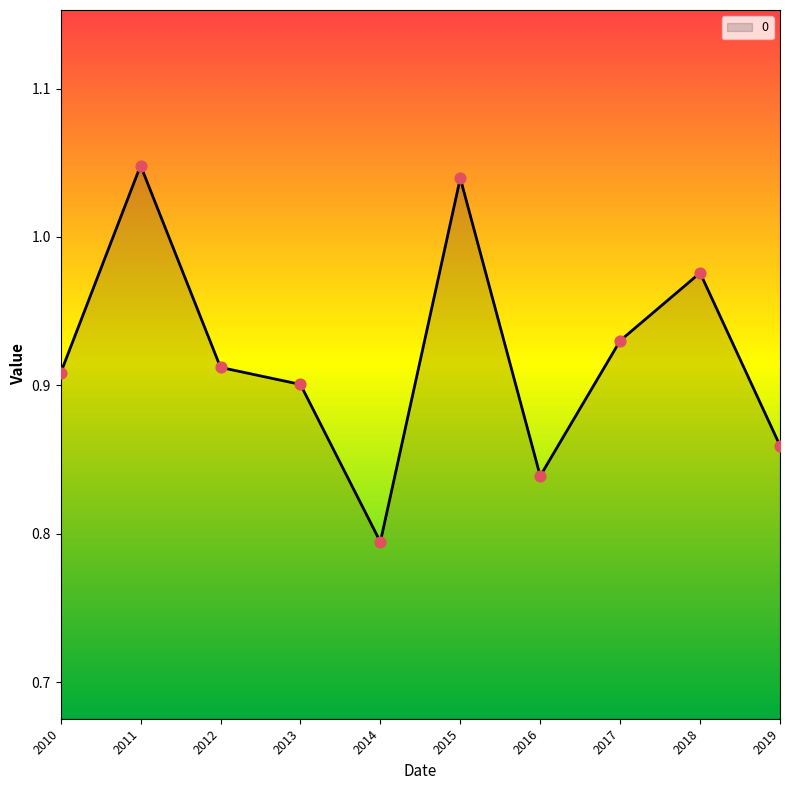

What is the change in value from 2012 to 2018?

+0.1